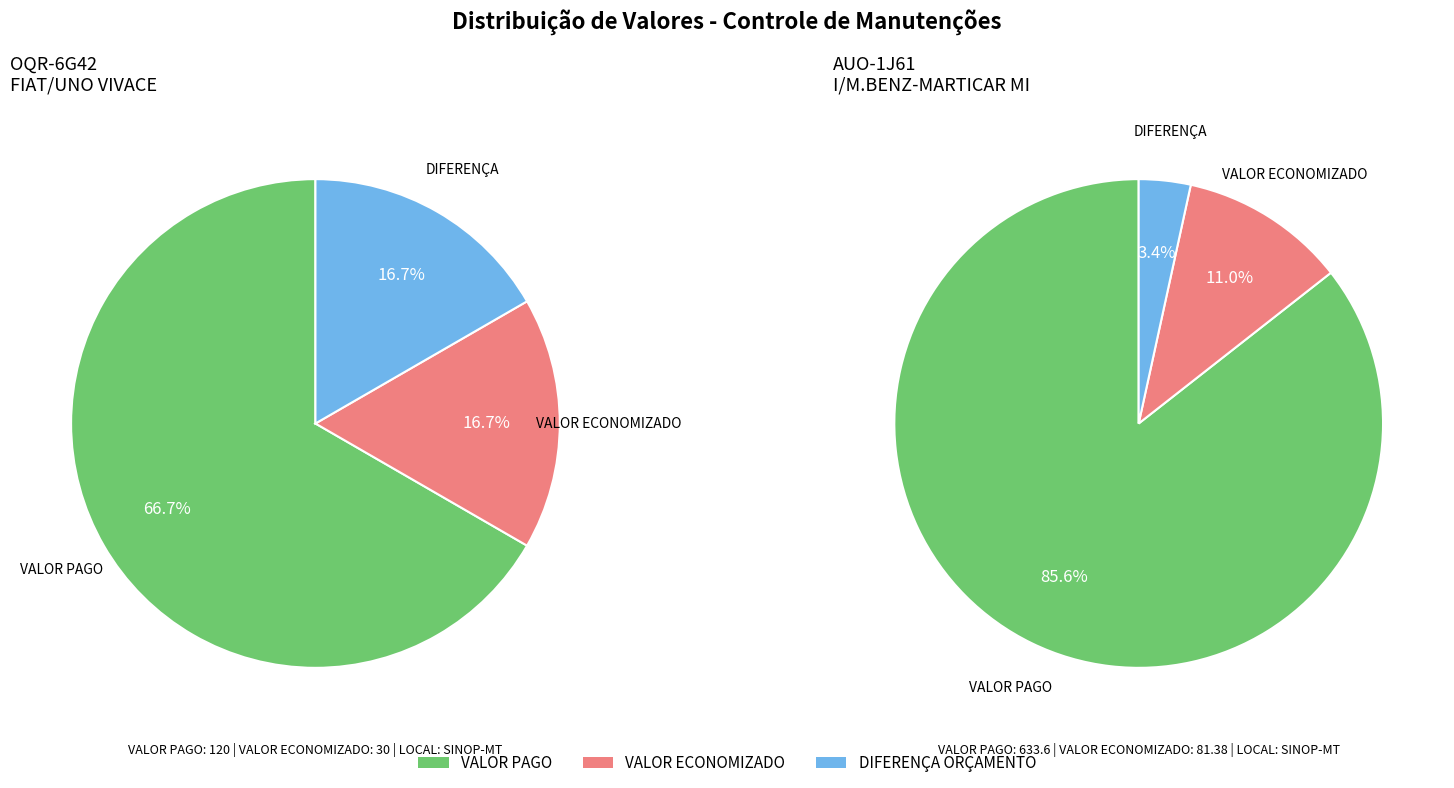

To the nearest percent, what portion does I/M.BENZ-MARTICAR MI (AUO-1J61) represent?

73%